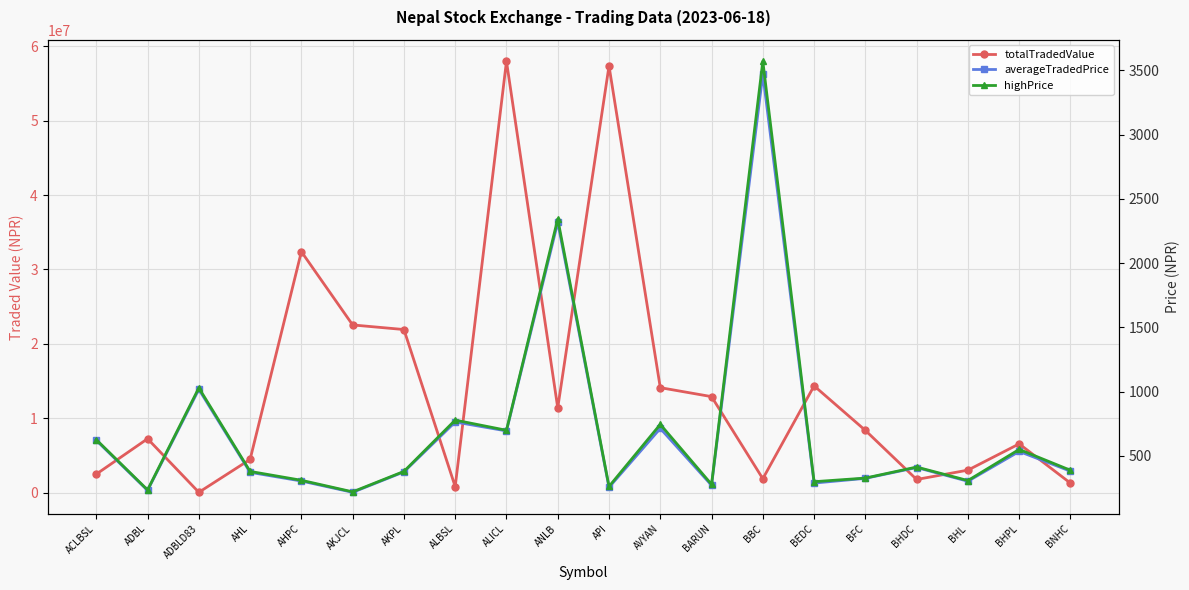

What is the total value across all series at ALICL?

57984133.3